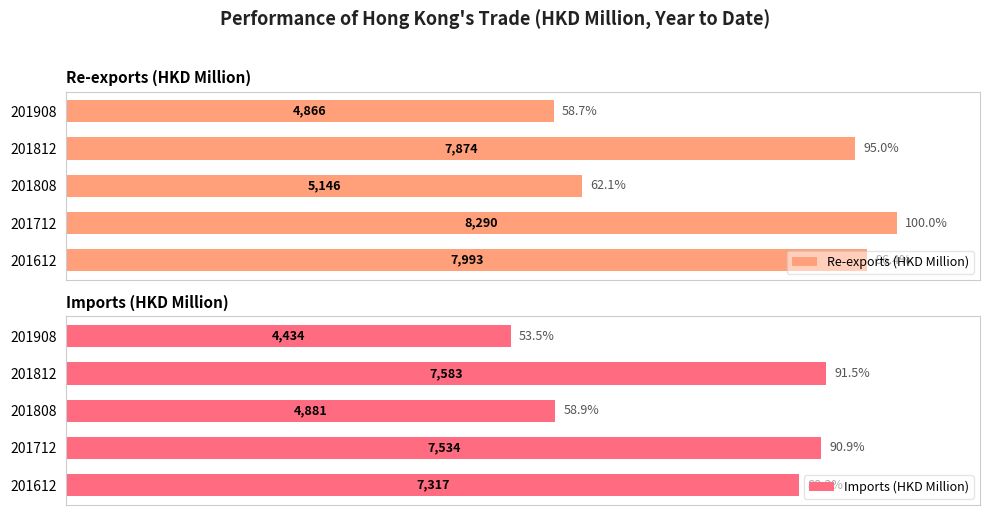

How many data points in Re-exports (HKD Million) are above 94?

3